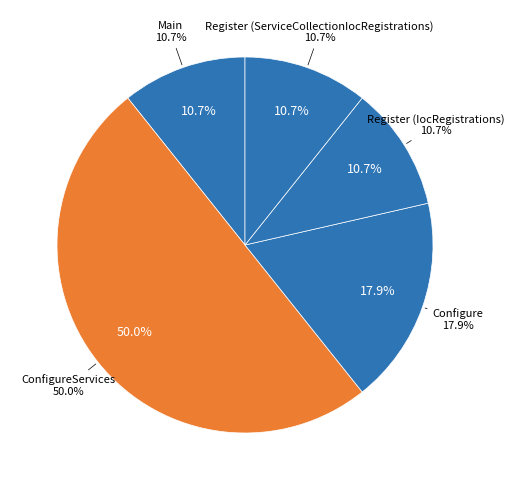

To the nearest percent, what portion does Register (ServiceCollectionIocRegistrations) represent?

11%